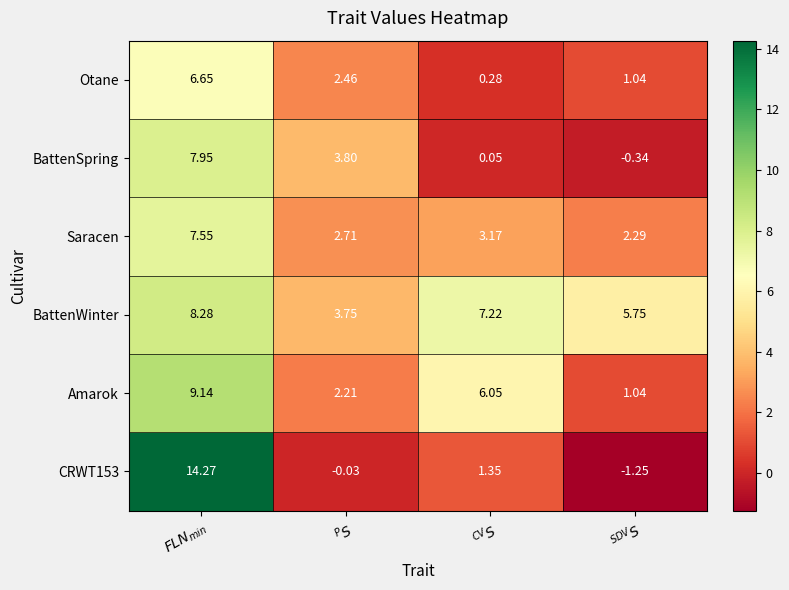

Reading left to right, list all the values displayed in this chart.

Otane: $FLN_{min}$=6.7	$^PS$=2.5	$^{CV}S$=0.3	$^{SDV}S$=1.0
BattenSpring: $FLN_{min}$=8.0	$^PS$=3.8	$^{CV}S$=0.1	$^{SDV}S$=-0.3
Saracen: $FLN_{min}$=7.5	$^PS$=2.7	$^{CV}S$=3.2	$^{SDV}S$=2.3
BattenWinter: $FLN_{min}$=8.3	$^PS$=3.8	$^{CV}S$=7.2	$^{SDV}S$=5.8
Amarok: $FLN_{min}$=9.1	$^PS$=2.2	$^{CV}S$=6.0	$^{SDV}S$=1.0
CRWT153: $FLN_{min}$=14.3	$^PS$=-0.0	$^{CV}S$=1.4	$^{SDV}S$=-1.2